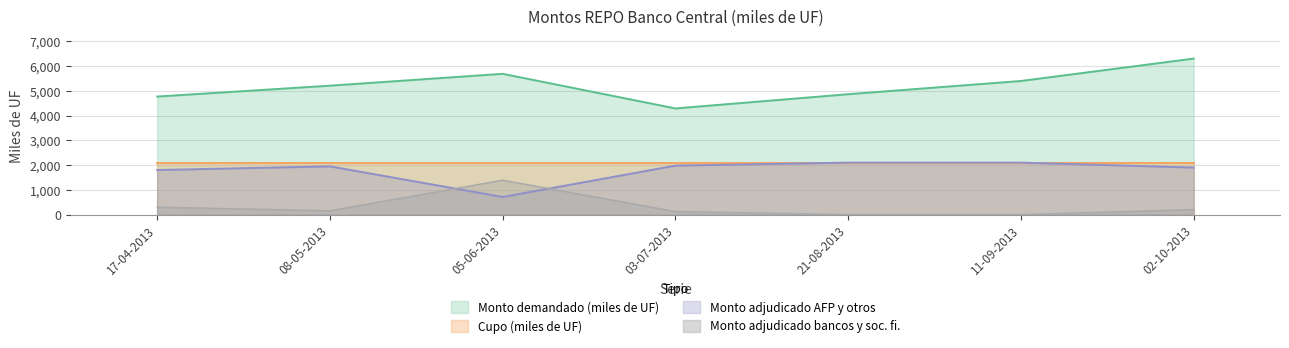

What is the sum of all Monto demandado (miles de UF) values?

36530